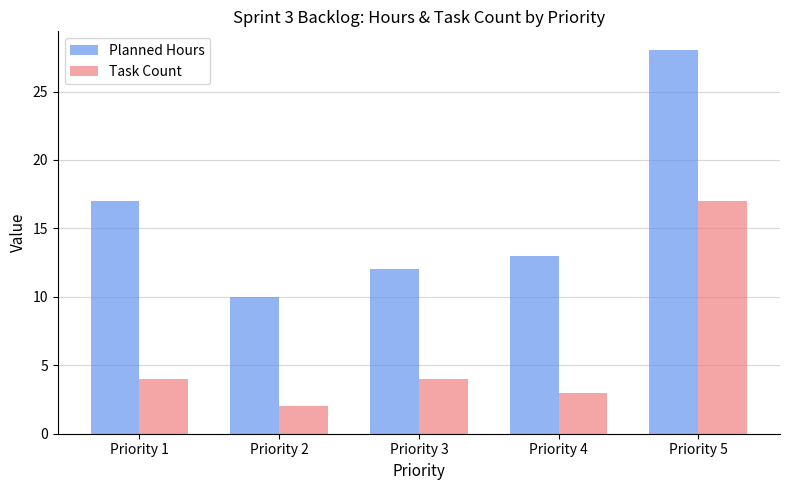

What is the average value of the Planned Hours series?

16